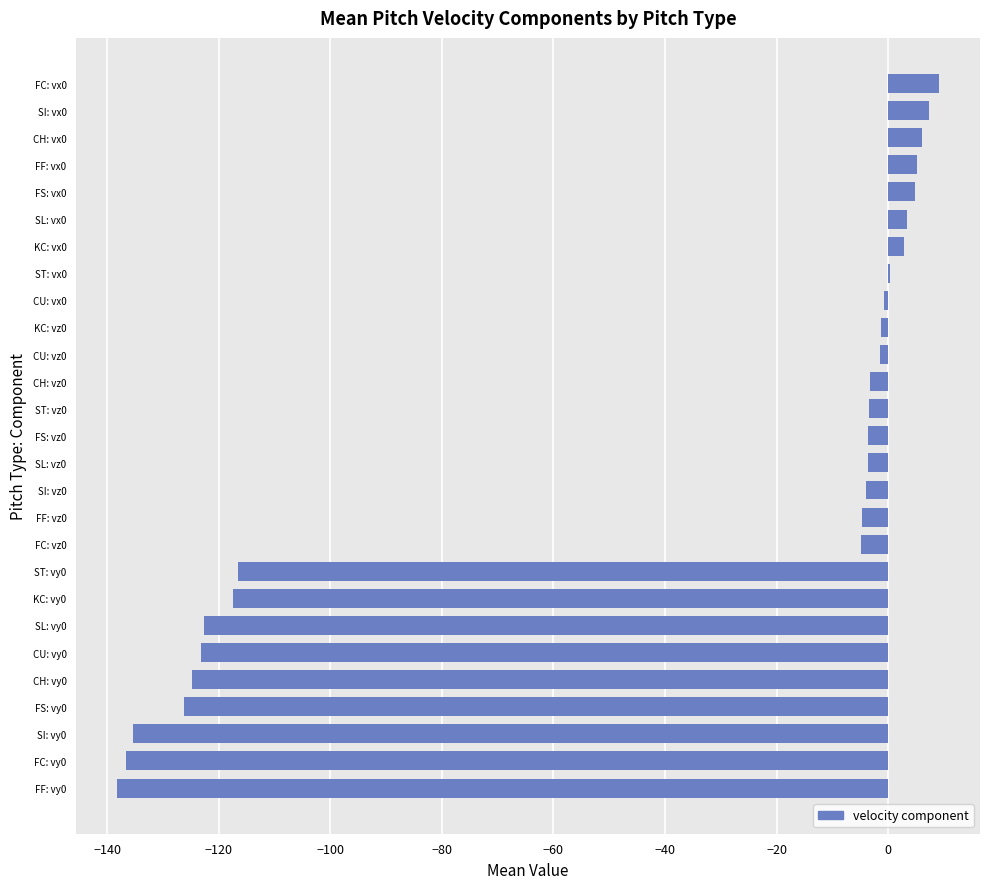

Count the number of data series in this chart.

1